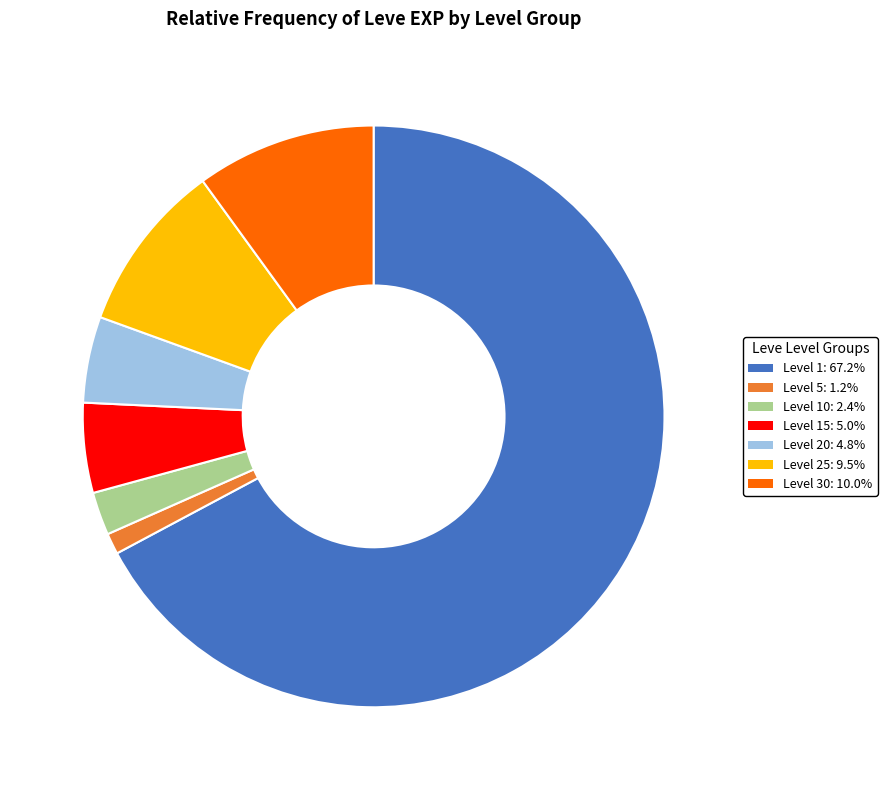

Is there a majority slice in this chart?

Yes